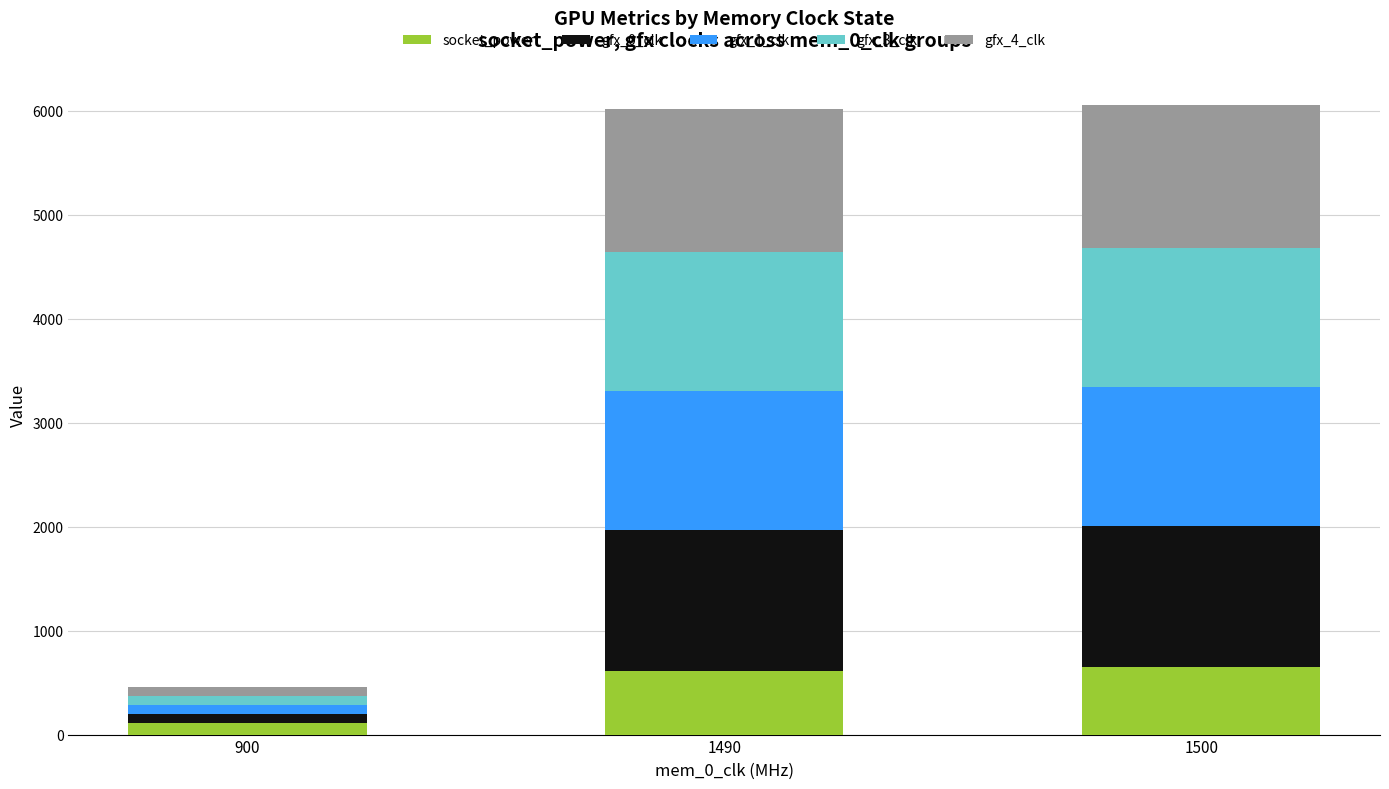

Reading left to right, what are the values for socket_power?

900=110	1490=611	1500=650